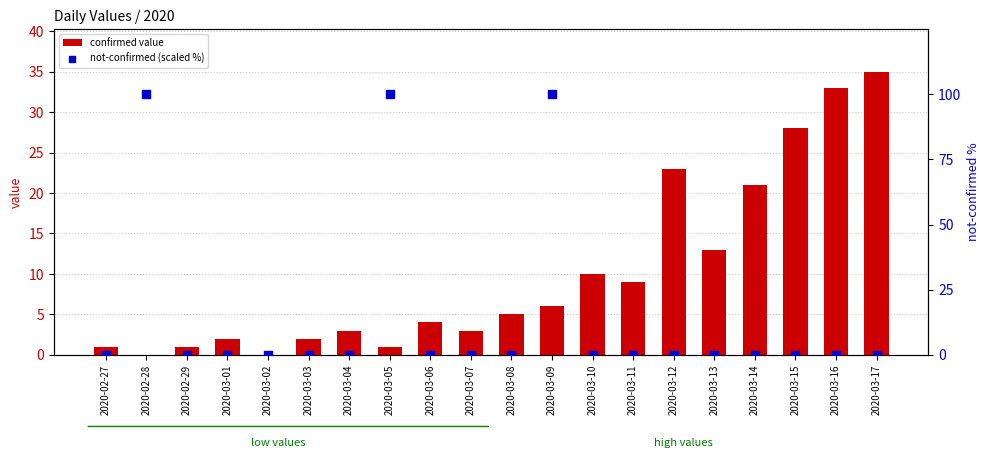

Which series has the largest total across all categories?

not-confirmed (scaled %)